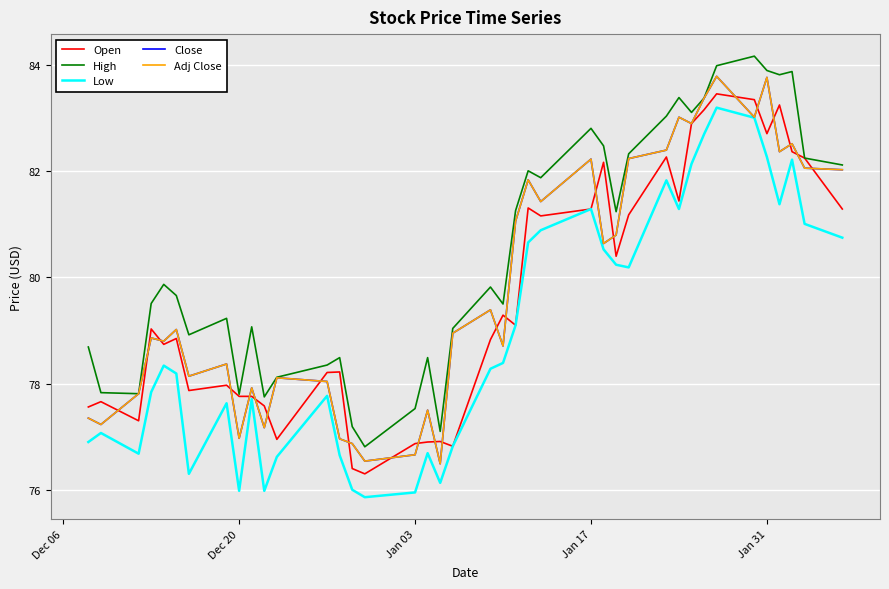

How many interior local valleys does the Close series have?

13